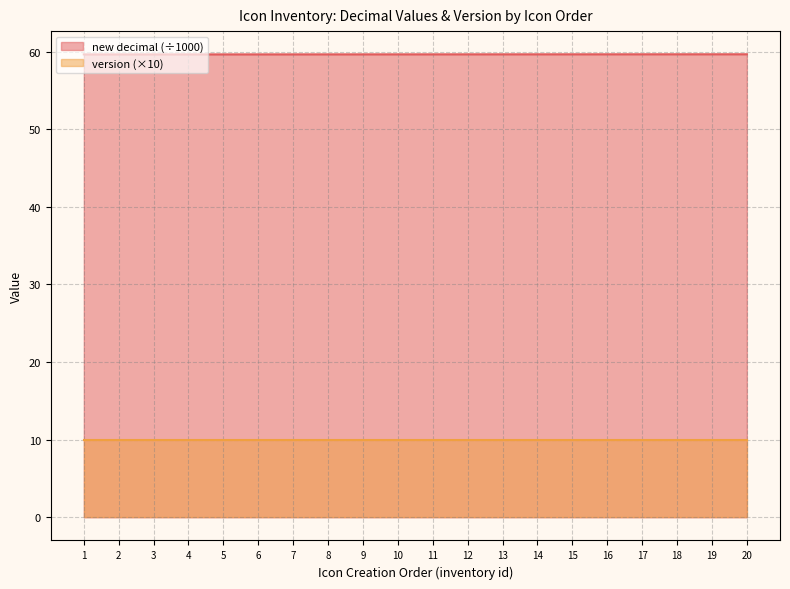

Is it true that the value at 8 is 59.7?

True